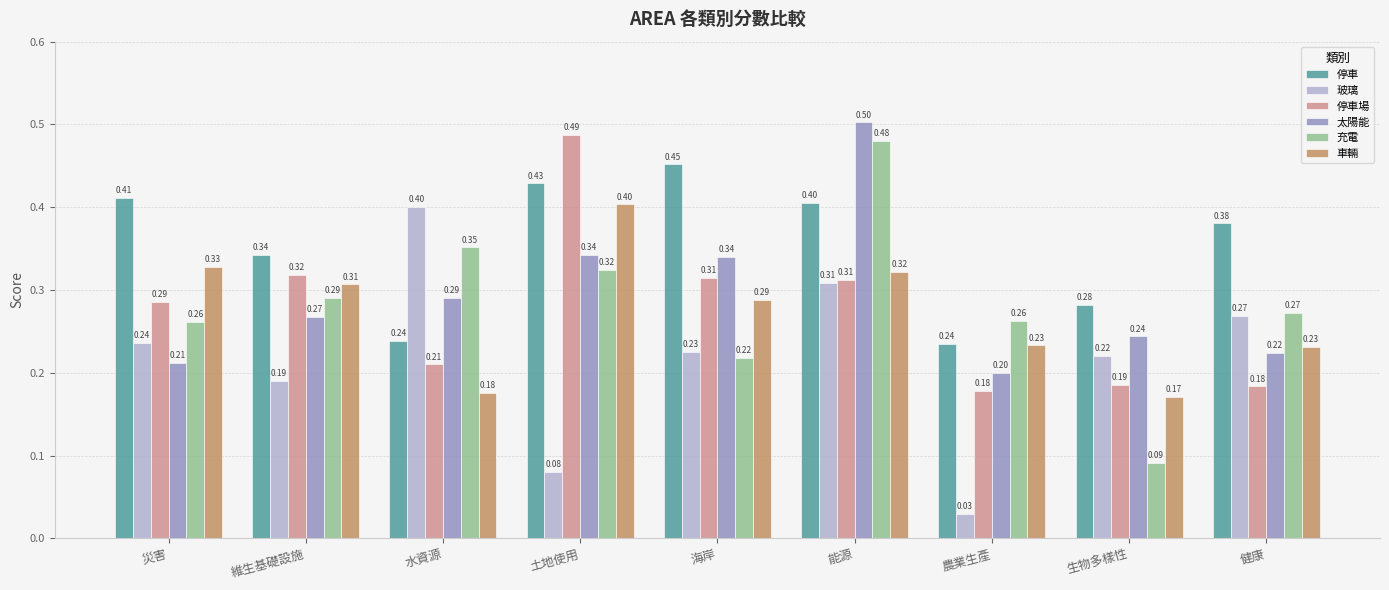

What is the label of the 7th bar from the left?

農業生產